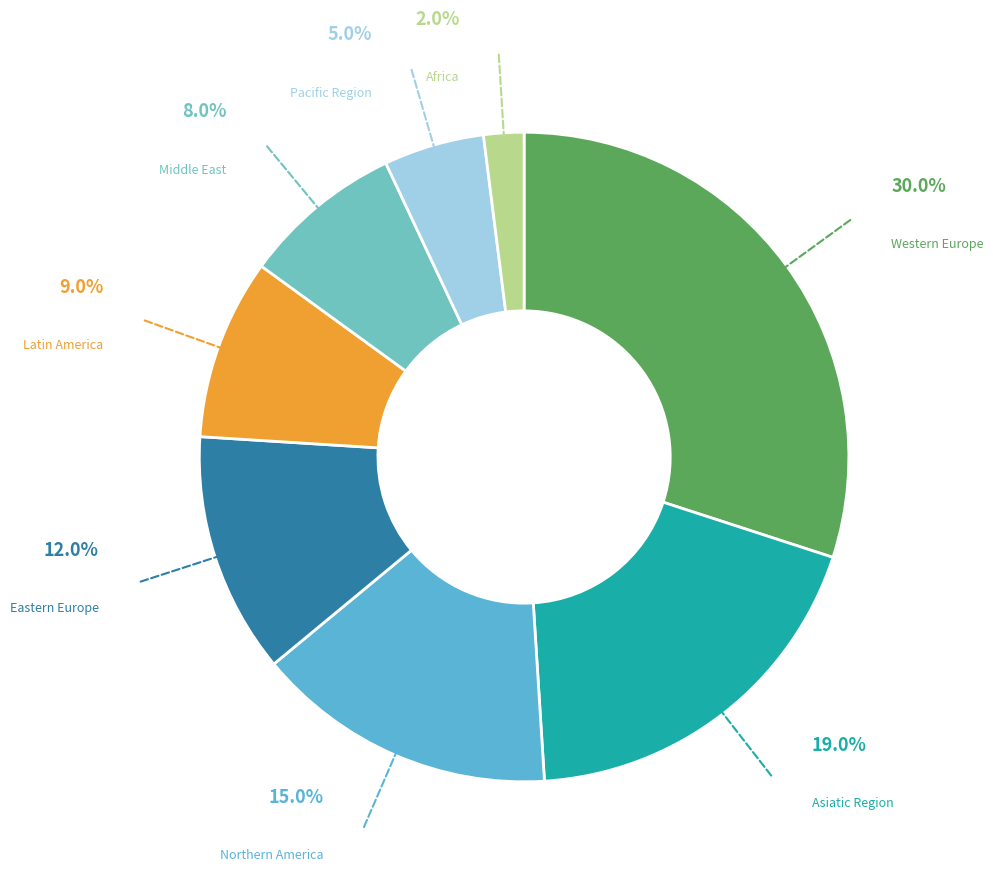

How many segments does this pie chart have?

8